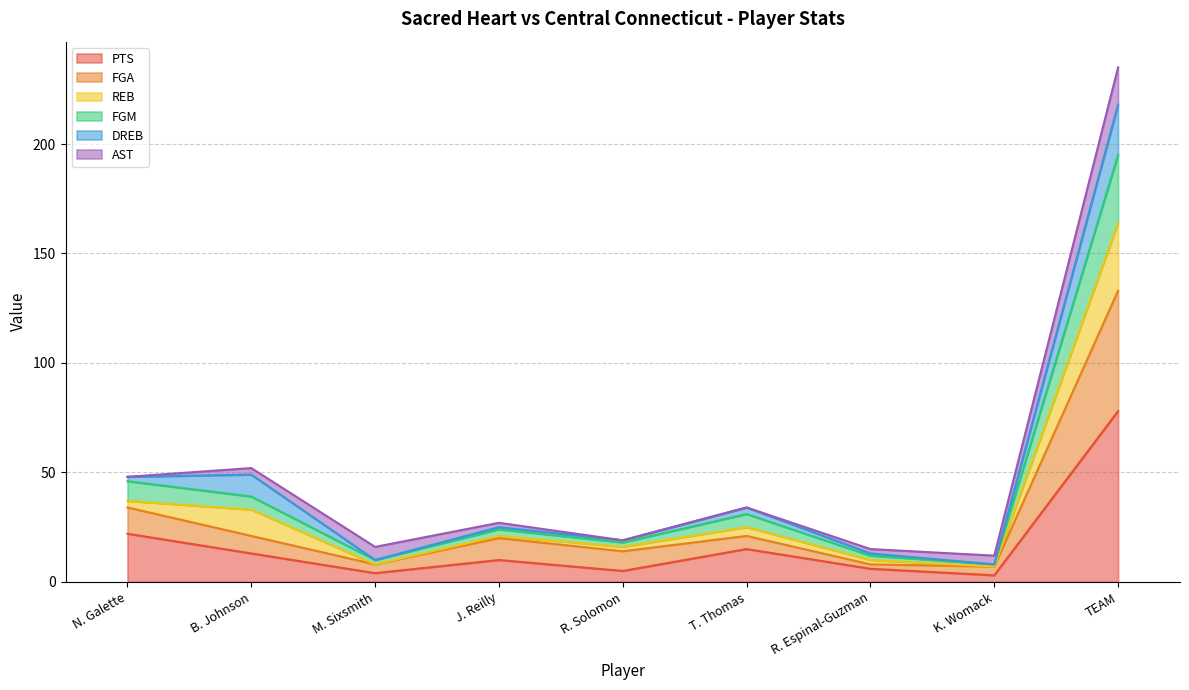

Which label corresponds to the smallest value in the chart?

K. Womack